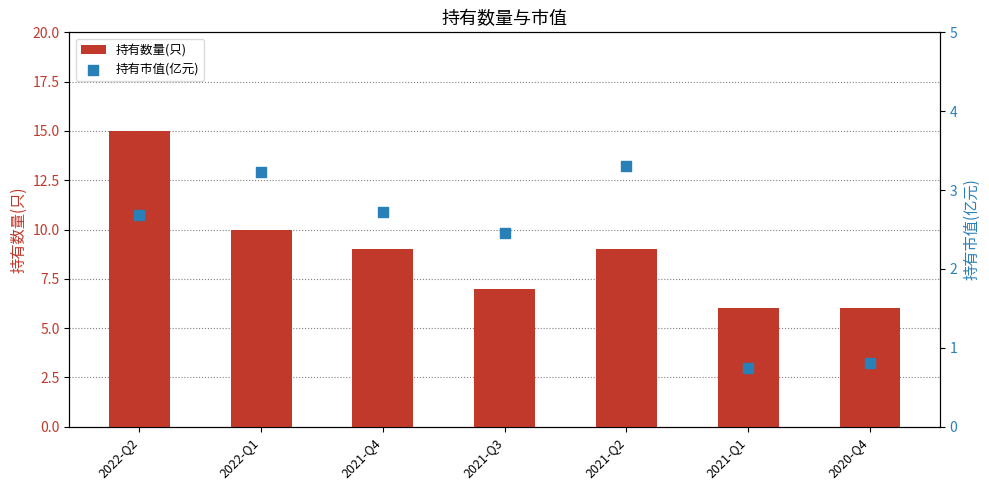

What are all the series names shown in the legend?

持有数量(只), 持有市值(亿元)